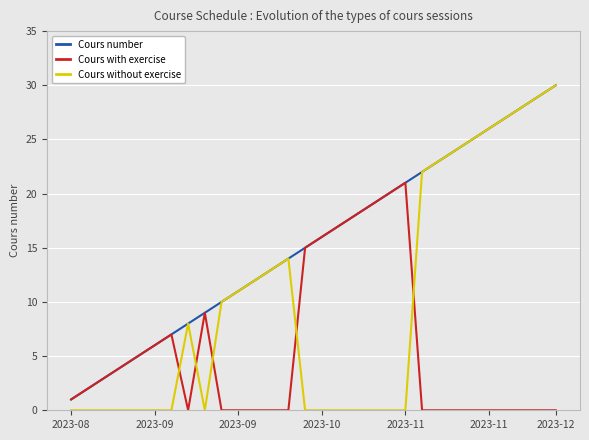

What is the maximum value for Cours with exercise?

21